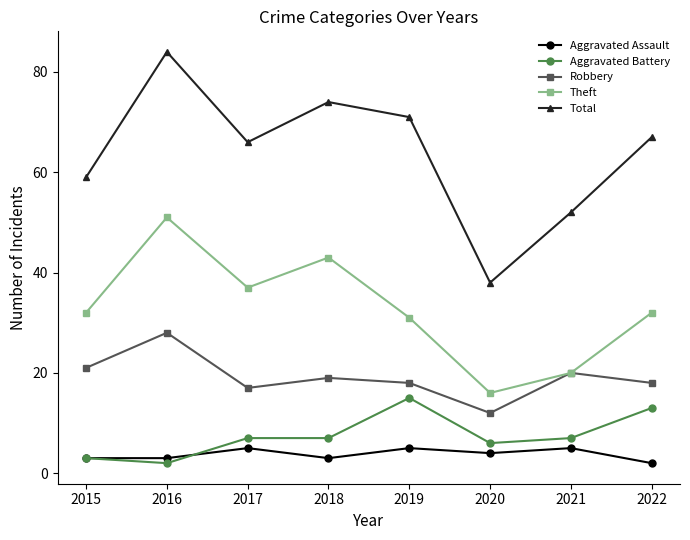

What is the maximum value shown in the chart?

84